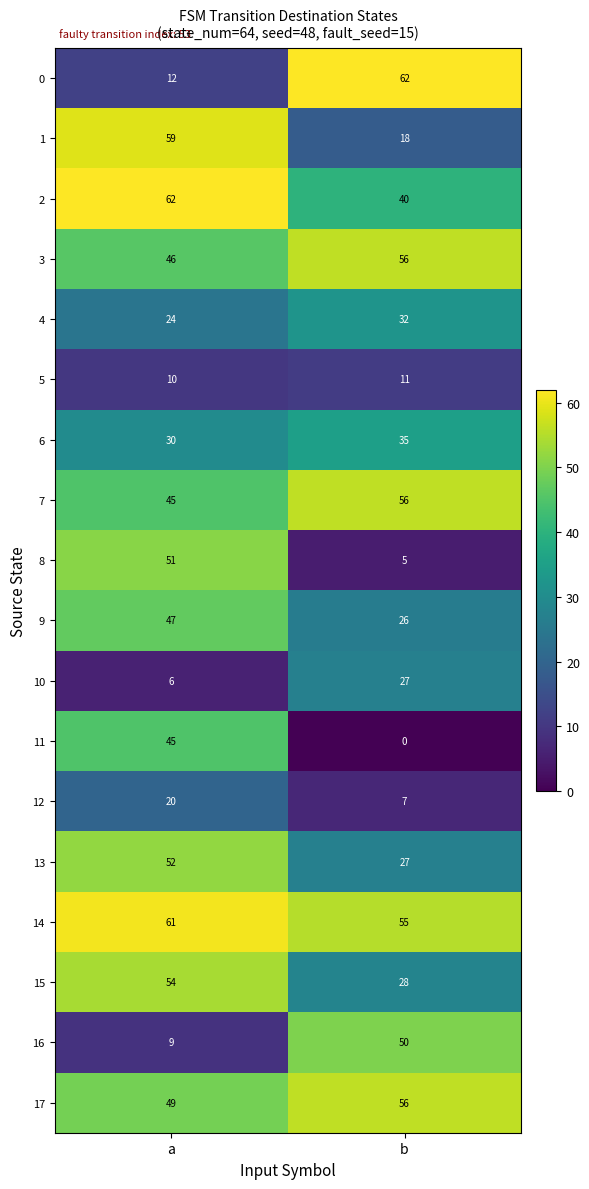

List the labels in order of 14 value, largest first.

a, b